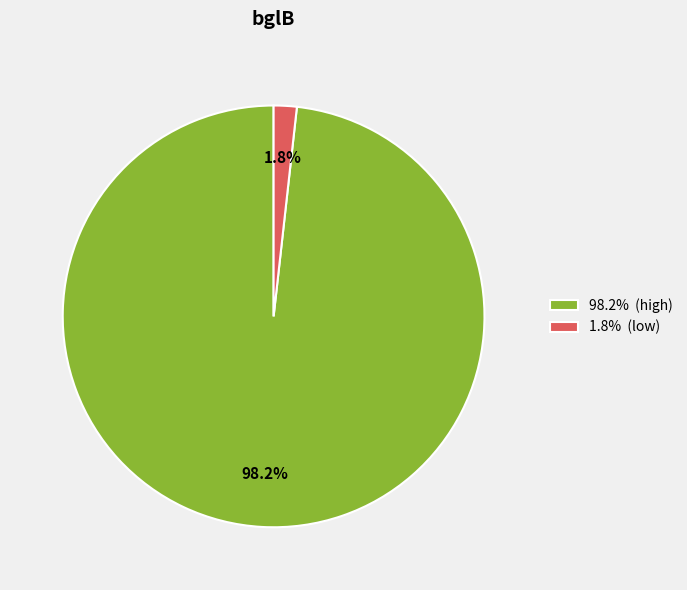

Which has a higher value, 1.8% (low) or 98.2% (high)?

98.2% (high)